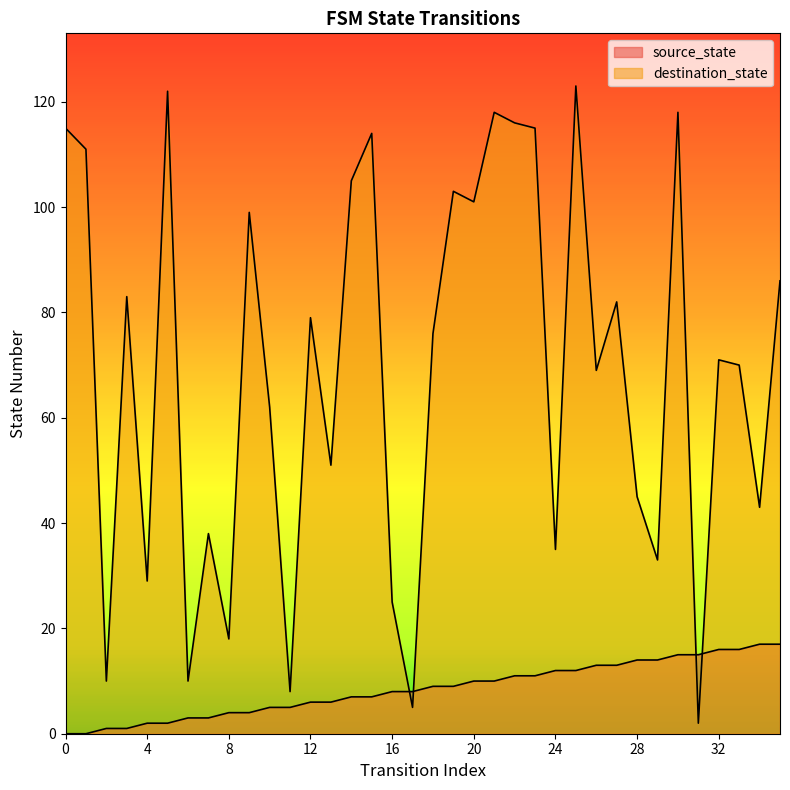

Which series has the largest range (max minus min)?

destination_state